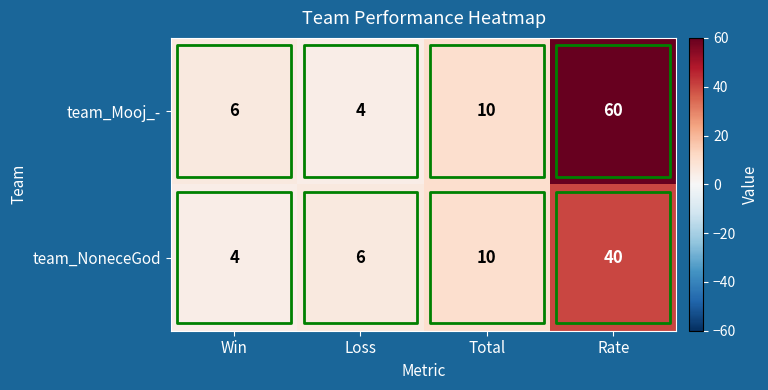

What is the difference between the second highest and minimum values in the team_Mooj_- series?

6